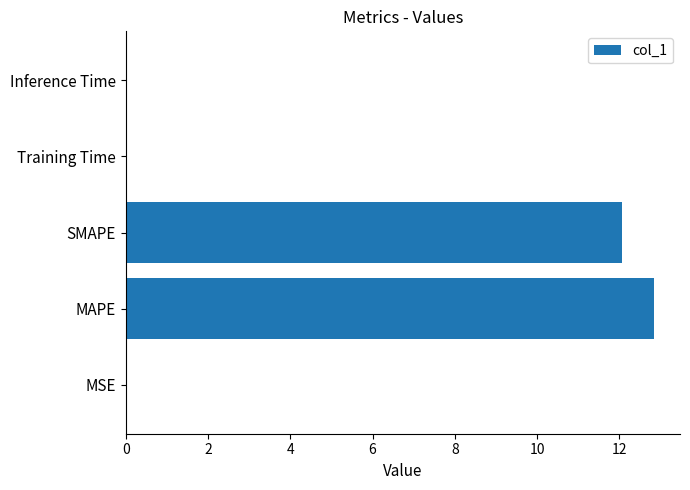

How many categories are shown in the chart?

5